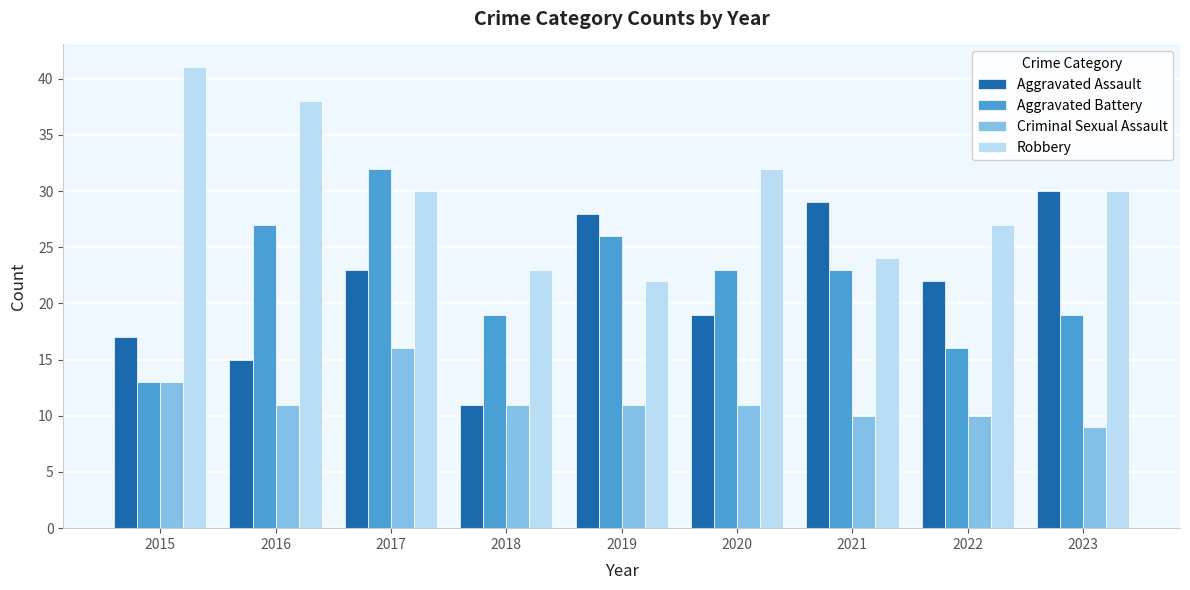

Which series changed the most between 2020 and 2023?

Aggravated Assault